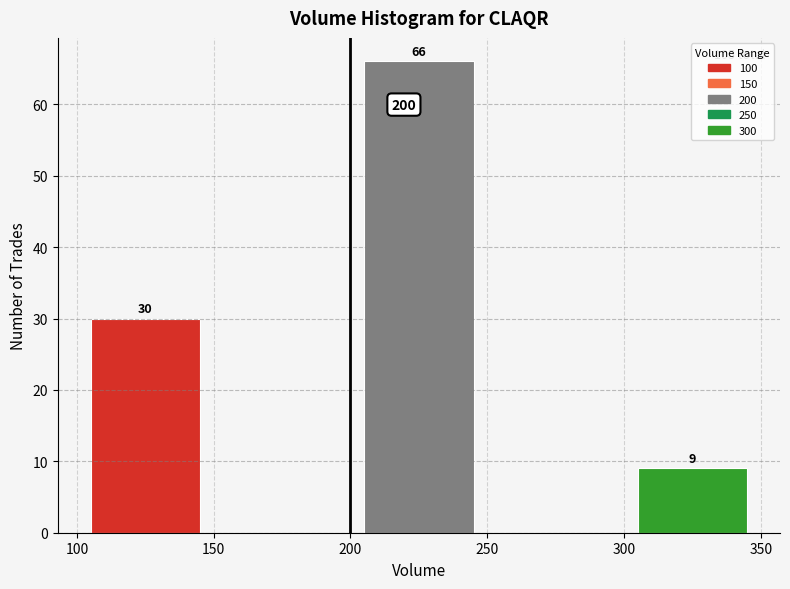

Which range on the x-axis has the tallest bar?

200 to 250